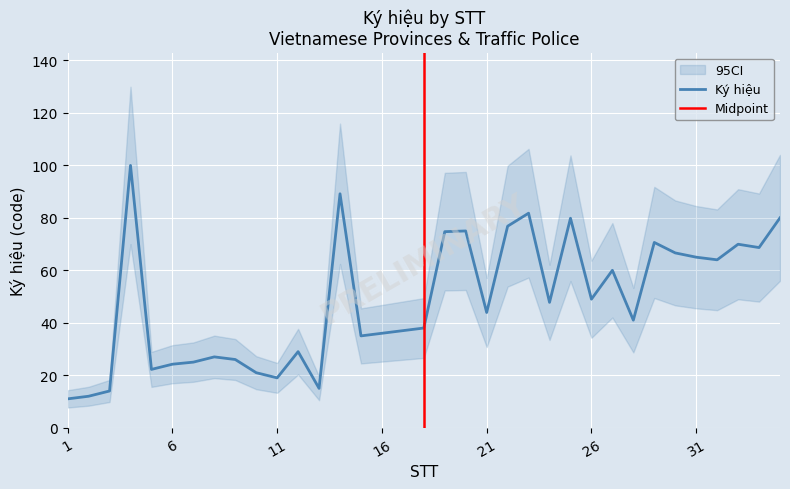

What is the value of the 19th point from the left?

74.7